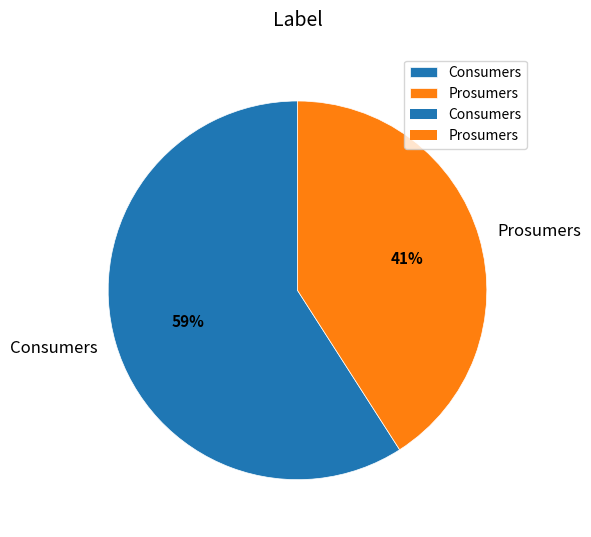

Is there any slice that represents more than half of the pie?

Yes